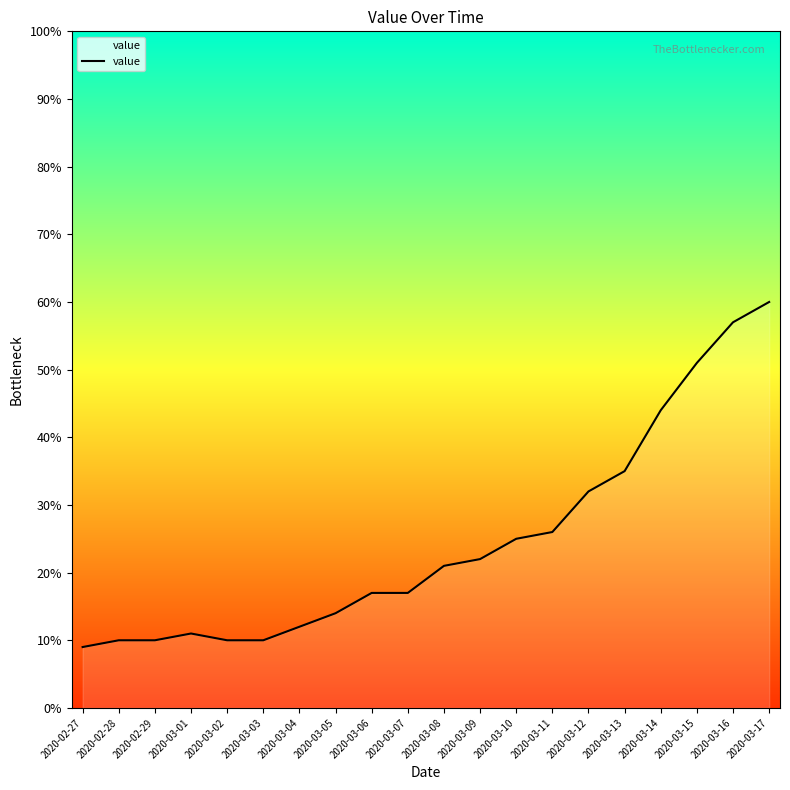

Reading right to left, list all the values displayed in this chart.

60	57	51	44	35	32	26	25	22	21	17	17	14	12	10	10	11	10	10	9